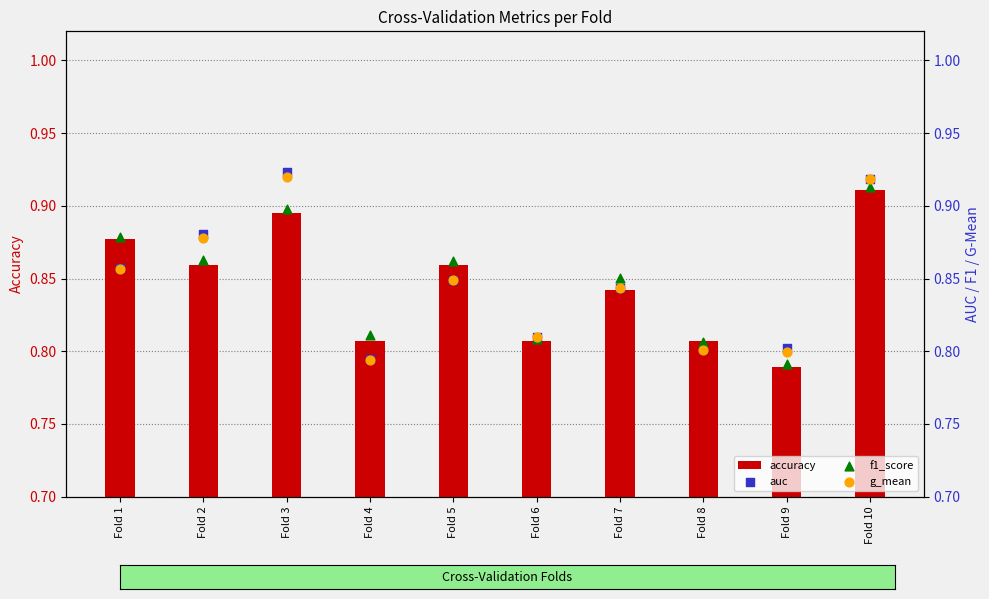

At how many categories does at least one series exceed 0?

10